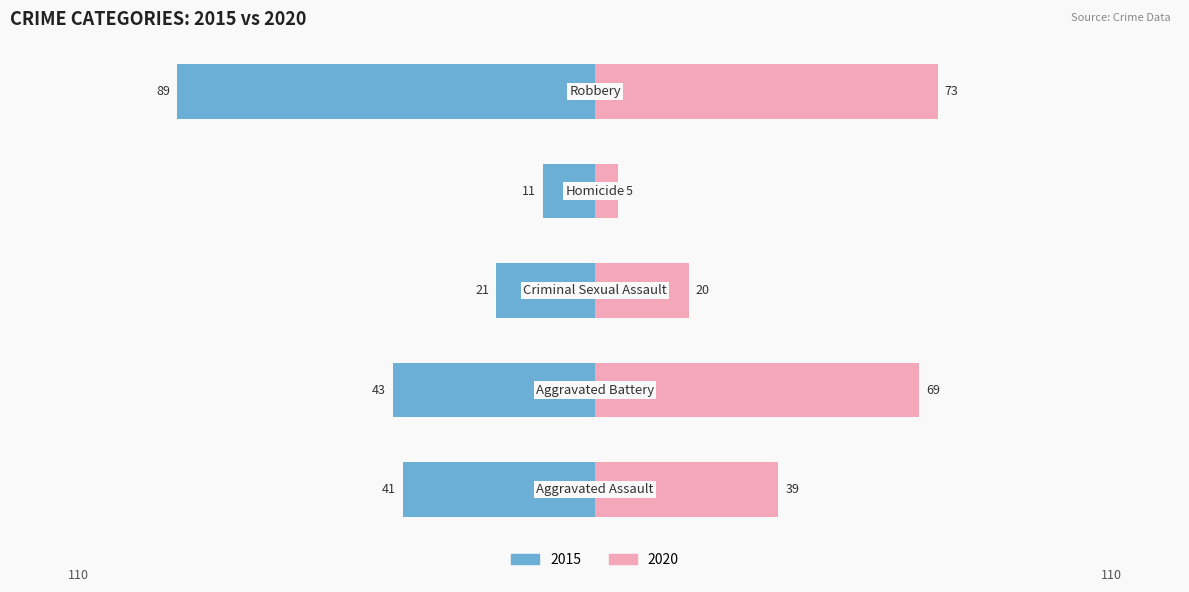

Where is 2015 nearest to the value 50?

Aggravated Battery